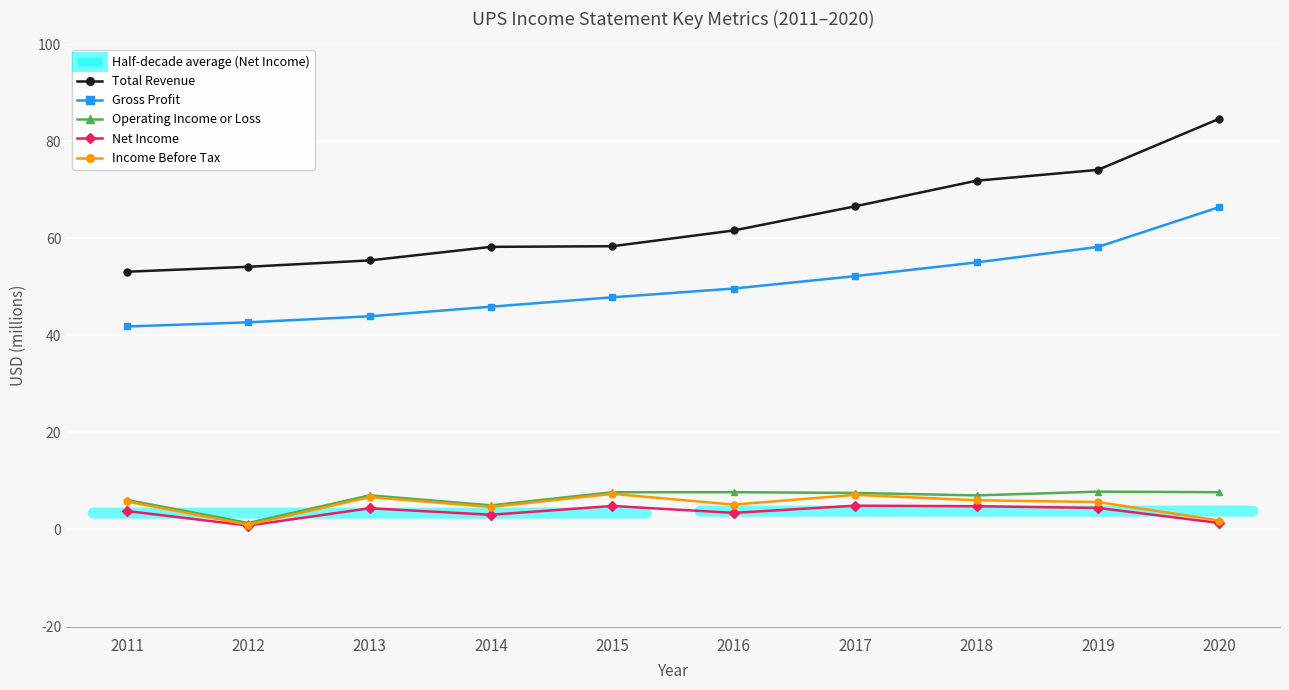

The value of Total Revenue at 2016 is 61.6. True or false?

True